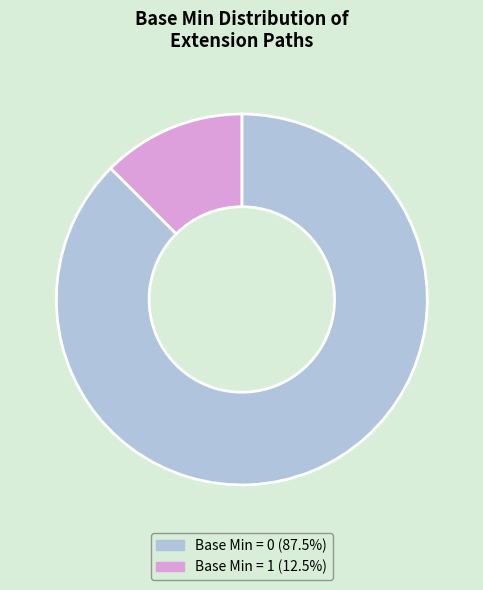

How many slices are in this pie chart?

2